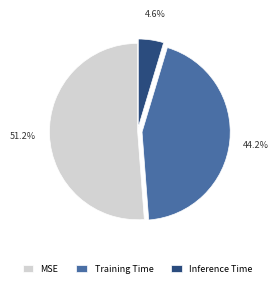

Count the number of slices in the pie.

3